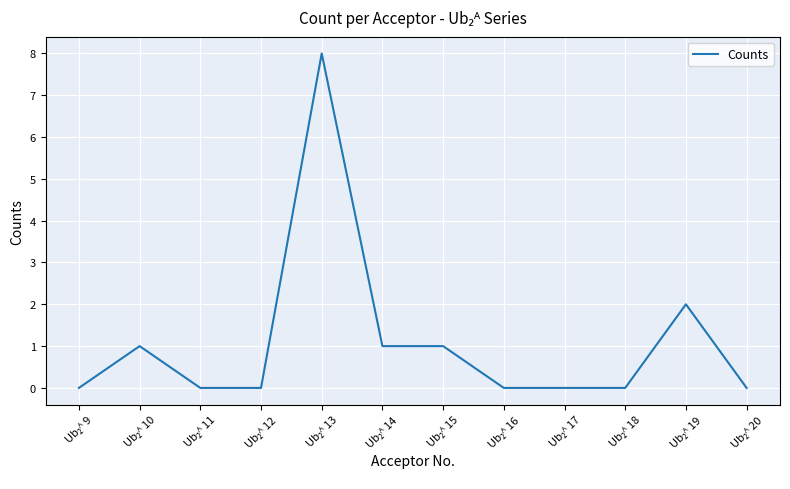

What is the difference between the maximum and minimum values?

8